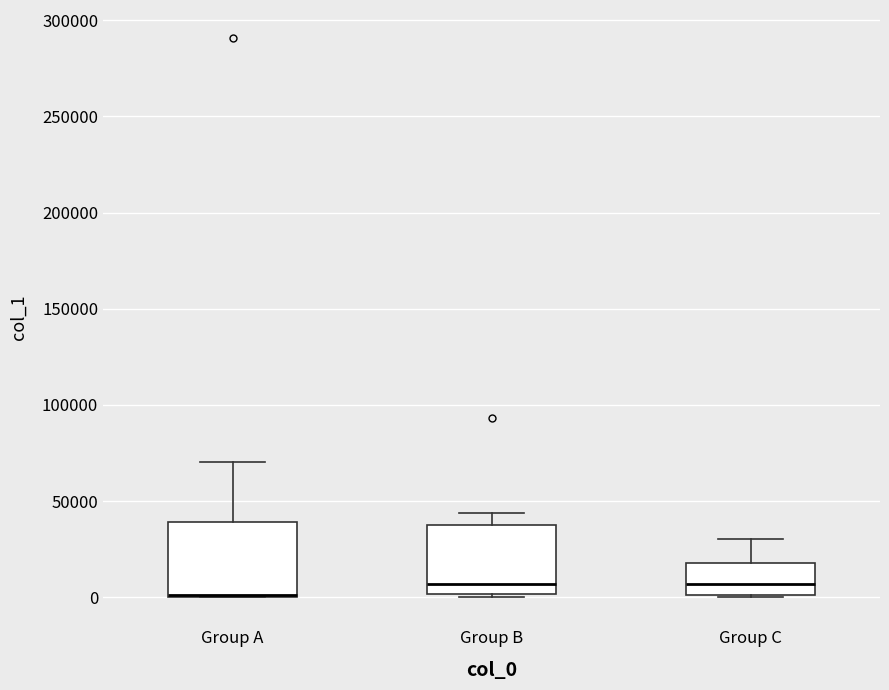

Where is the upper edge of the box for Group A on the y-axis? The values are not printed on the chart, so give them approximately, as read against the axis.

40000